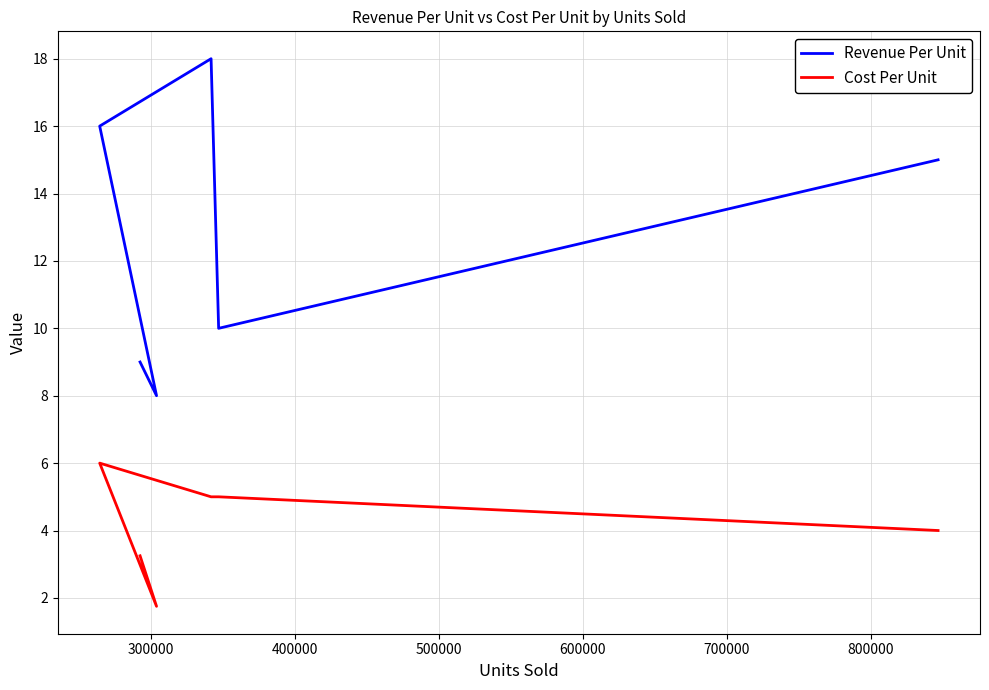

True or false: Revenue Per Unit and Cost Per Unit intersect in this chart.

False